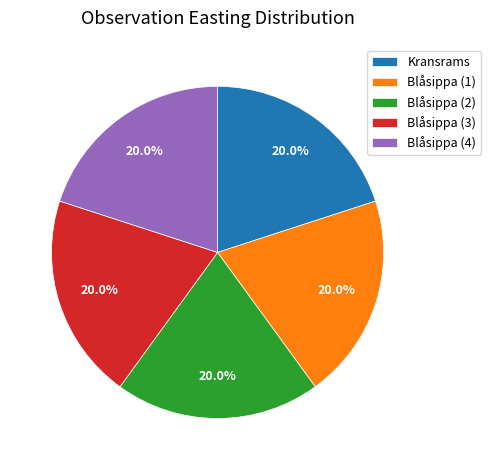

What portion of the pie excludes Blåsippa (2)?

80.0%